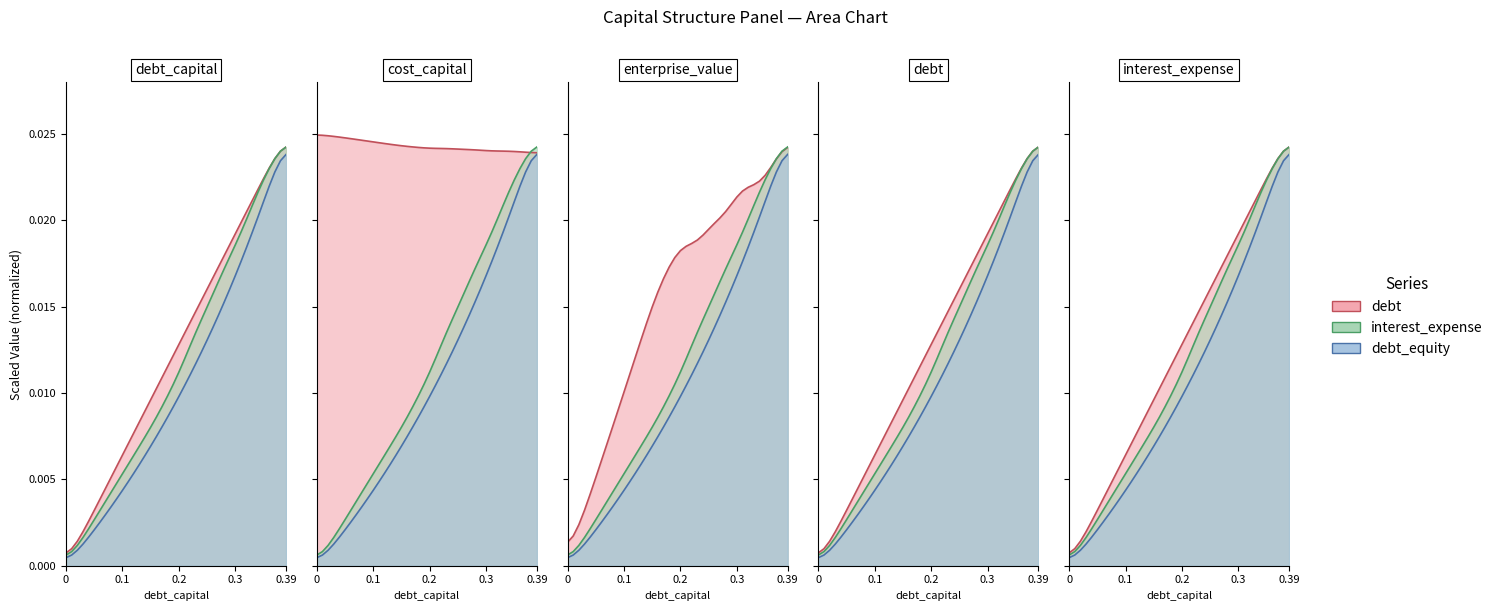

True or false: enterprise_value has more than 0 interior local peaks.

False